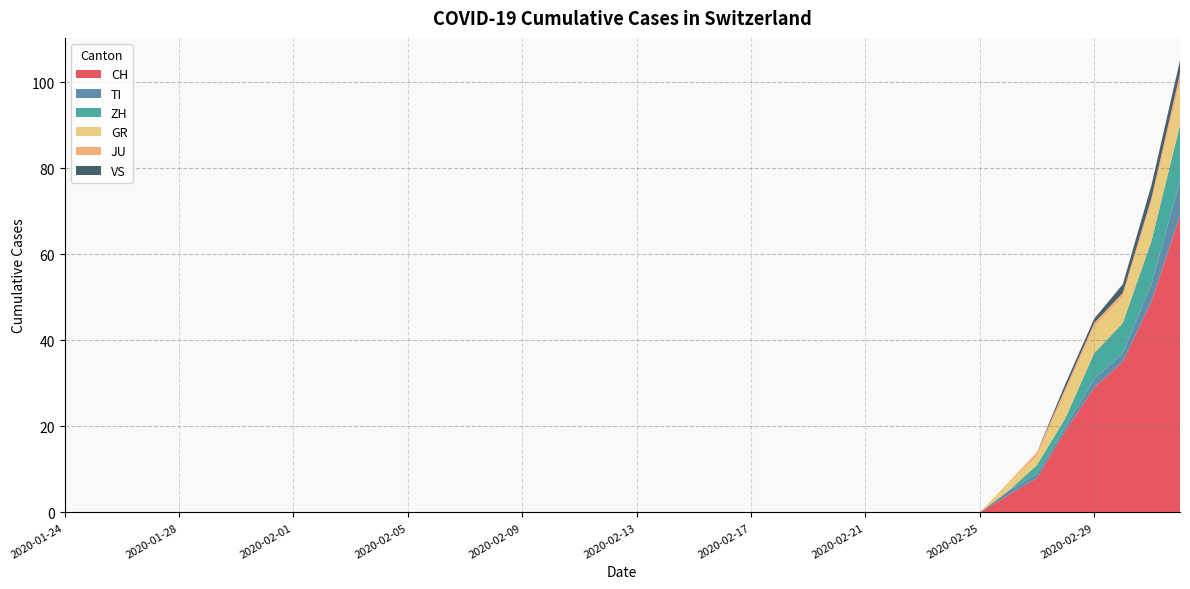

Reading left to right, extract all data points from this chart.

CH: 2020-01-24=0	2020-01-25=0	2020-01-26=0	2020-01-27=0	2020-01-28=0	2020-01-29=0	2020-01-30=0	2020-01-31=0	2020-02-01=0	2020-02-02=0	2020-02-03=0	2020-02-04=0	2020-02-05=0	2020-02-06=0	2020-02-07=0	2020-02-08=0	2020-02-09=0	2020-02-10=0	2020-02-11=0	2020-02-12=0	2020-02-13=0	2020-02-14=0	2020-02-15=0	2020-02-16=0	2020-02-17=0	2020-02-18=0	2020-02-19=0	2020-02-20=0	2020-02-21=0	2020-02-22=0	2020-02-23=0	2020-02-24=0	2020-02-25=0	2020-02-26=4	2020-02-27=8	2020-02-28=19	2020-02-29=29	2020-03-01=35	2020-03-02=49	2020-03-03=69
TI: 2020-01-24=0	2020-01-25=0	2020-01-26=0	2020-01-27=0	2020-01-28=0	2020-01-29=0	2020-01-30=0	2020-01-31=0	2020-02-01=0	2020-02-02=0	2020-02-03=0	2020-02-04=0	2020-02-05=0	2020-02-06=0	2020-02-07=0	2020-02-08=0	2020-02-09=0	2020-02-10=0	2020-02-11=0	2020-02-12=0	2020-02-13=0	2020-02-14=0	2020-02-15=0	2020-02-16=0	2020-02-17=0	2020-02-18=0	2020-02-19=0	2020-02-20=0	2020-02-21=0	2020-02-22=0	2020-02-23=0	2020-02-24=0	2020-02-25=0	2020-02-26=1	2020-02-27=1	2020-02-28=1	2020-02-29=2	2020-03-01=2	2020-03-02=4	2020-03-03=8
ZH: 2020-01-24=0	2020-01-25=0	2020-01-26=0	2020-01-27=0	2020-01-28=0	2020-01-29=0	2020-01-30=0	2020-01-31=0	2020-02-01=0	2020-02-02=0	2020-02-03=0	2020-02-04=0	2020-02-05=0	2020-02-06=0	2020-02-07=0	2020-02-08=0	2020-02-09=0	2020-02-10=0	2020-02-11=0	2020-02-12=0	2020-02-13=0	2020-02-14=0	2020-02-15=0	2020-02-16=0	2020-02-17=0	2020-02-18=0	2020-02-19=0	2020-02-20=0	2020-02-21=0	2020-02-22=0	2020-02-23=0	2020-02-24=0	2020-02-25=0	2020-02-26=0	2020-02-27=2	2020-02-28=2	2020-02-29=6	2020-03-01=7	2020-03-02=10	2020-03-03=13
GR: 2020-01-24=0	2020-01-25=0	2020-01-26=0	2020-01-27=0	2020-01-28=0	2020-01-29=0	2020-01-30=0	2020-01-31=0	2020-02-01=0	2020-02-02=0	2020-02-03=0	2020-02-04=0	2020-02-05=0	2020-02-06=0	2020-02-07=0	2020-02-08=0	2020-02-09=0	2020-02-10=0	2020-02-11=0	2020-02-12=0	2020-02-13=0	2020-02-14=0	2020-02-15=0	2020-02-16=0	2020-02-17=0	2020-02-18=0	2020-02-19=0	2020-02-20=0	2020-02-21=0	2020-02-22=0	2020-02-23=0	2020-02-24=0	2020-02-25=0	2020-02-26=2	2020-02-27=2	2020-02-28=6	2020-02-29=6	2020-03-01=6	2020-03-02=9	2020-03-03=10
JU: 2020-01-24=0	2020-01-25=0	2020-01-26=0	2020-01-27=0	2020-01-28=0	2020-01-29=0	2020-01-30=0	2020-01-31=0	2020-02-01=0	2020-02-02=0	2020-02-03=0	2020-02-04=0	2020-02-05=0	2020-02-06=0	2020-02-07=0	2020-02-08=0	2020-02-09=0	2020-02-10=0	2020-02-11=0	2020-02-12=0	2020-02-13=0	2020-02-14=0	2020-02-15=0	2020-02-16=0	2020-02-17=0	2020-02-18=0	2020-02-19=0	2020-02-20=0	2020-02-21=0	2020-02-22=0	2020-02-23=0	2020-02-24=0	2020-02-25=0	2020-02-26=0	2020-02-27=1	2020-02-28=1	2020-02-29=1	2020-03-01=1	2020-03-02=1	2020-03-03=2
VS: 2020-01-24=0	2020-01-25=0	2020-01-26=0	2020-01-27=0	2020-01-28=0	2020-01-29=0	2020-01-30=0	2020-01-31=0	2020-02-01=0	2020-02-02=0	2020-02-03=0	2020-02-04=0	2020-02-05=0	2020-02-06=0	2020-02-07=0	2020-02-08=0	2020-02-09=0	2020-02-10=0	2020-02-11=0	2020-02-12=0	2020-02-13=0	2020-02-14=0	2020-02-15=0	2020-02-16=0	2020-02-17=0	2020-02-18=0	2020-02-19=0	2020-02-20=0	2020-02-21=0	2020-02-22=0	2020-02-23=0	2020-02-24=0	2020-02-25=0	2020-02-26=0	2020-02-27=0	2020-02-28=1	2020-02-29=1	2020-03-01=2	2020-03-02=3	2020-03-03=3